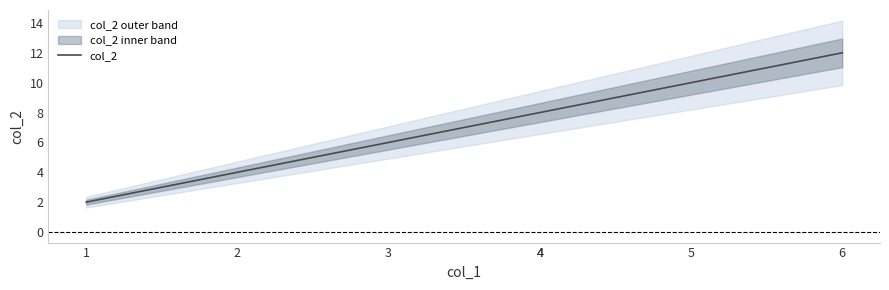

What is the smallest value displayed?

2